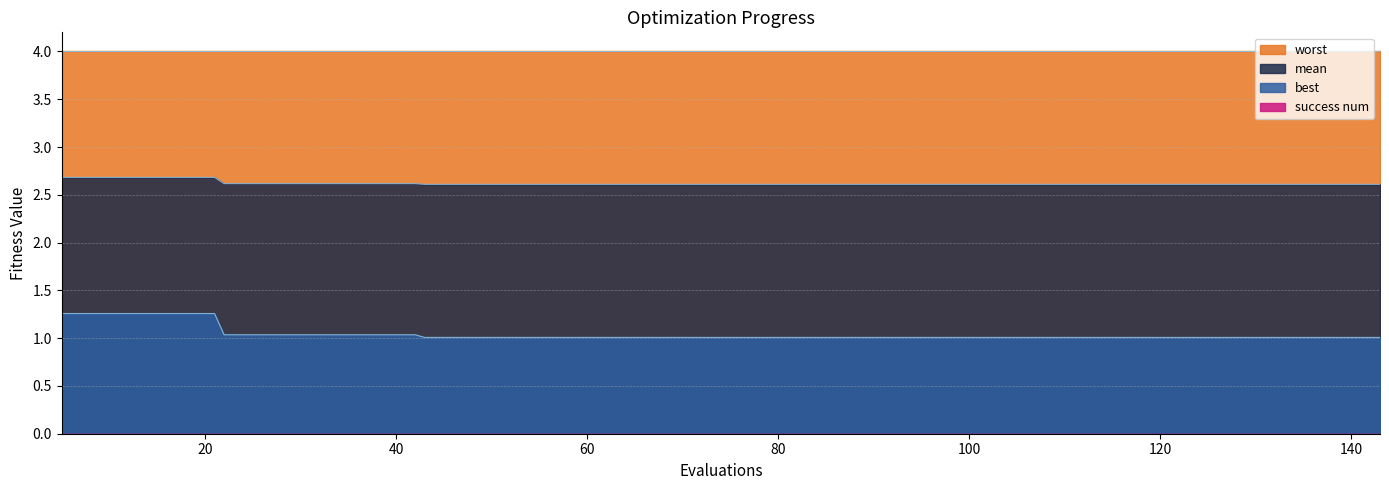

What is the difference between the highest and lowest values at 143?

1.6